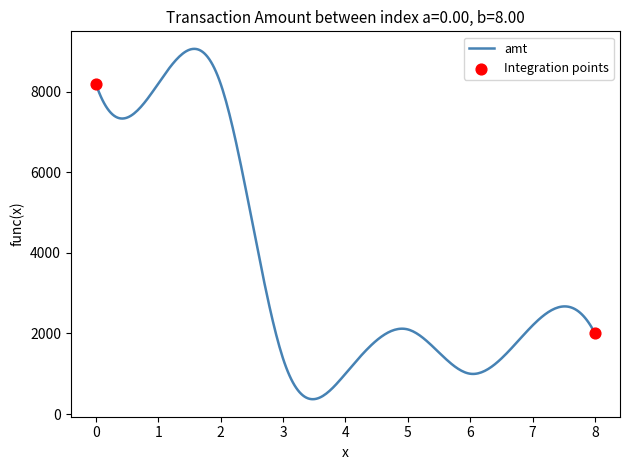

What is the difference between the maximum and minimum values?

8697.0